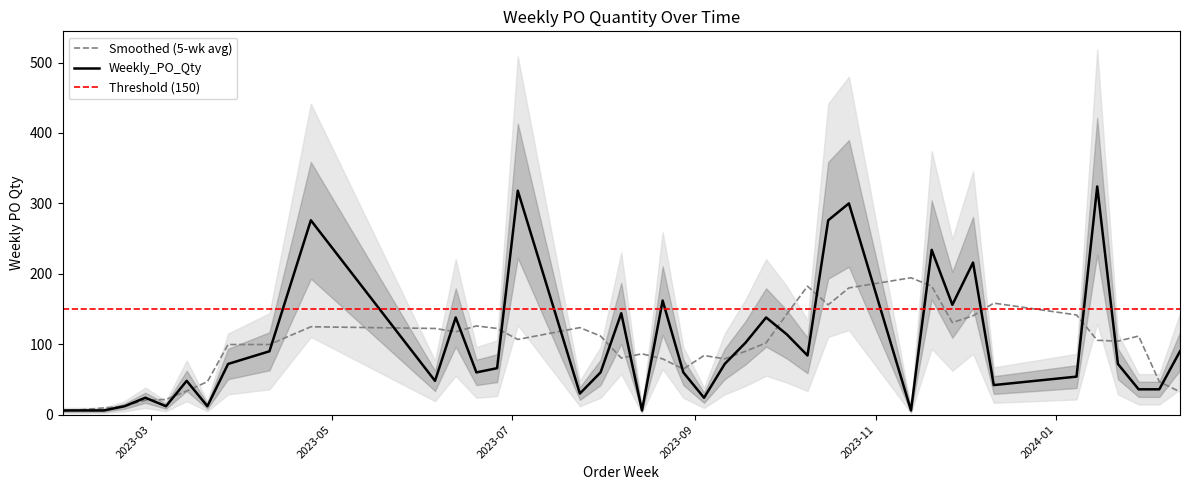

How many values are below 72?

20